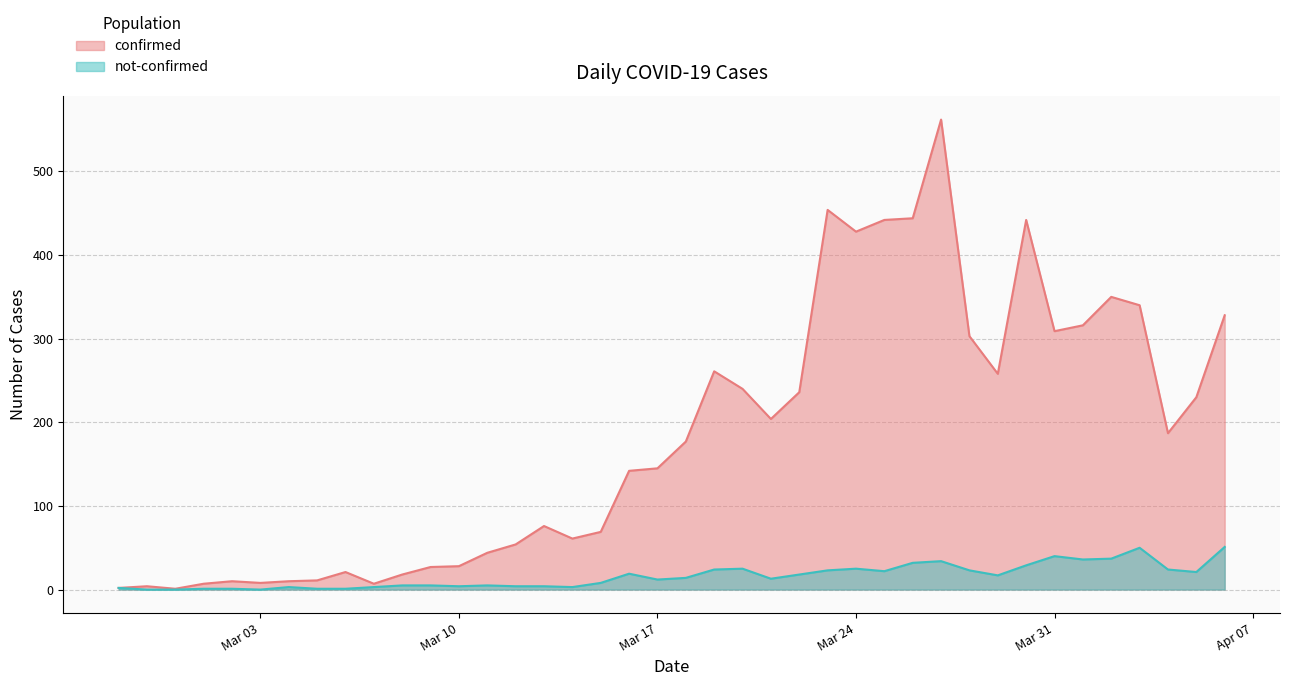

True or false: confirmed and not-confirmed cross at least once.

False